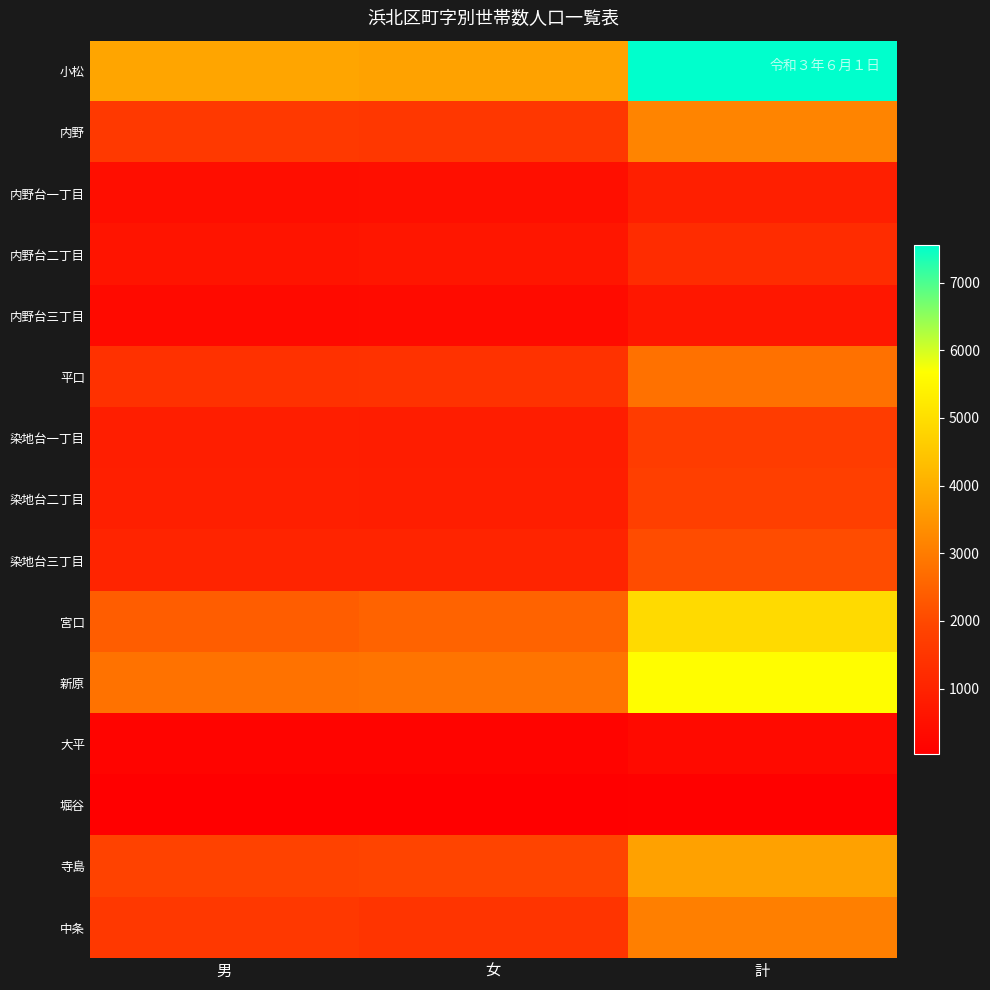

Rank the series at 男 from lowest to highest value.

堀谷, 大平, 内野台三丁目, 内野台一丁目, 内野台二丁目, 染地台一丁目, 染地台二丁目, 染地台三丁目, 平口, 中条, 内野, 寺島, 宮口, 新原, 小松